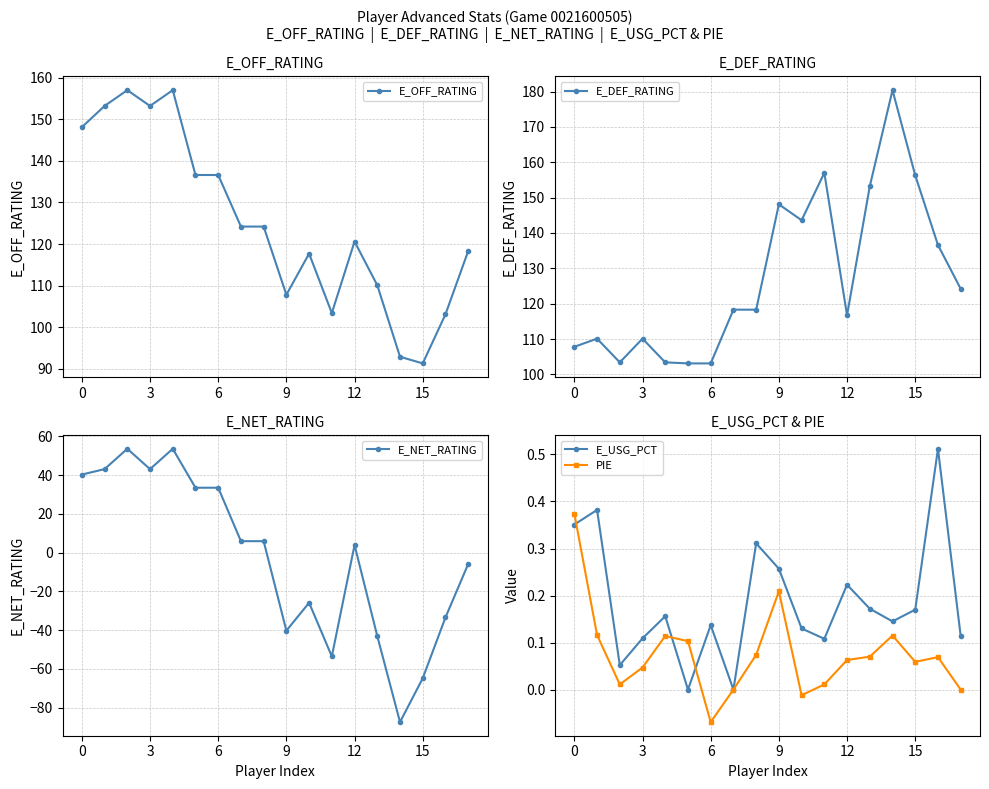

What is the average value of the E_NET_RATING series?

-2.1